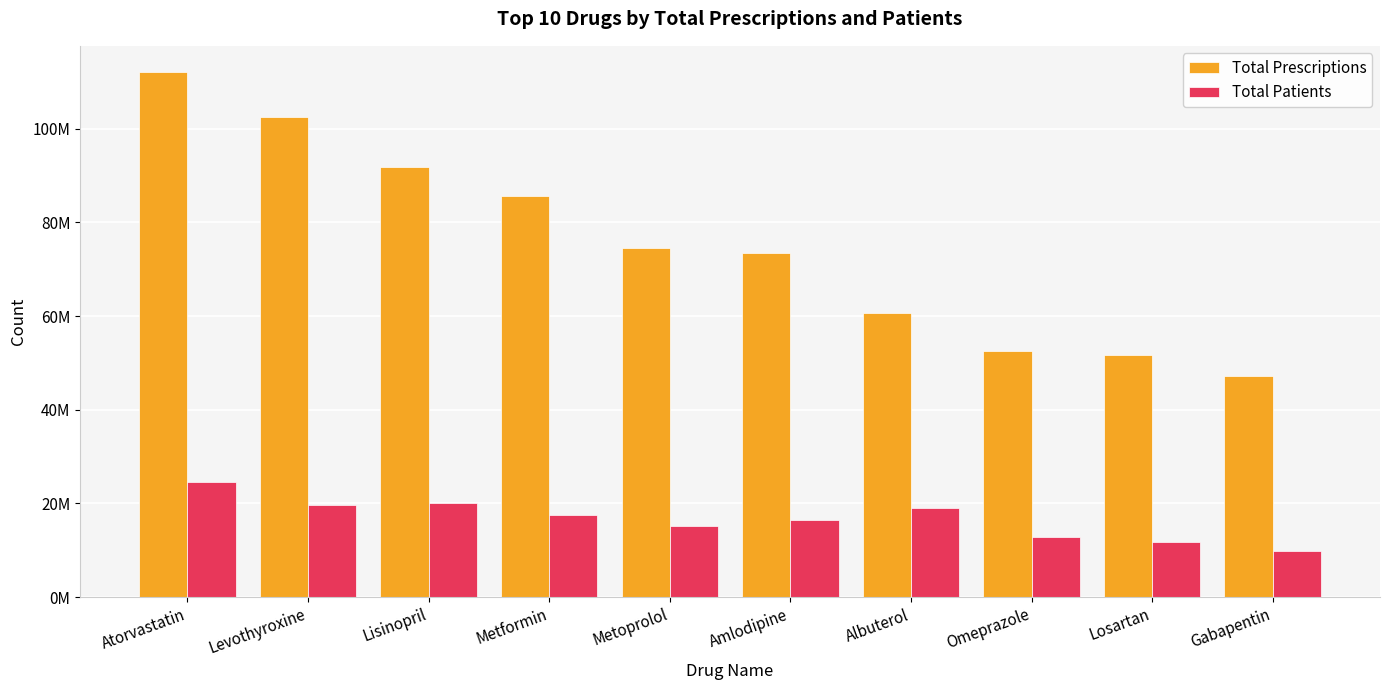

Which series has the largest total across all categories?

Total Prescriptions